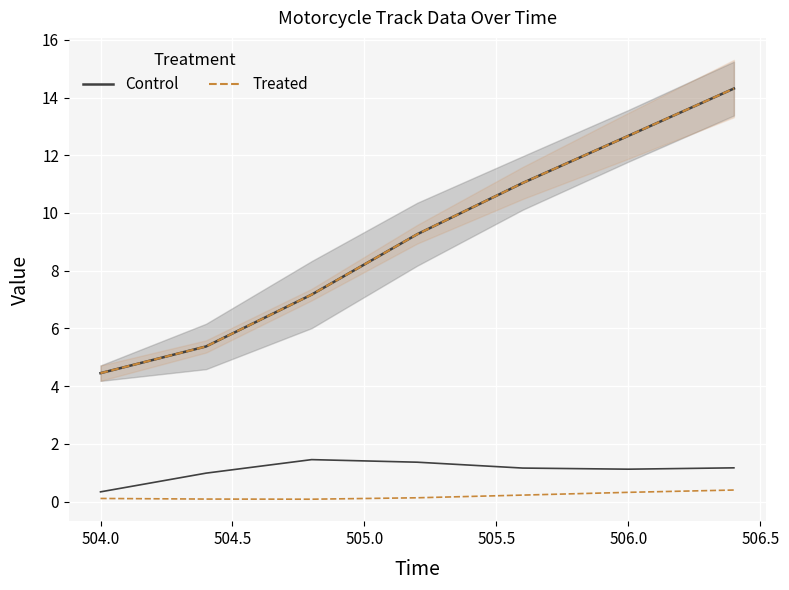

What is the maximum value shown in the chart?

14.3